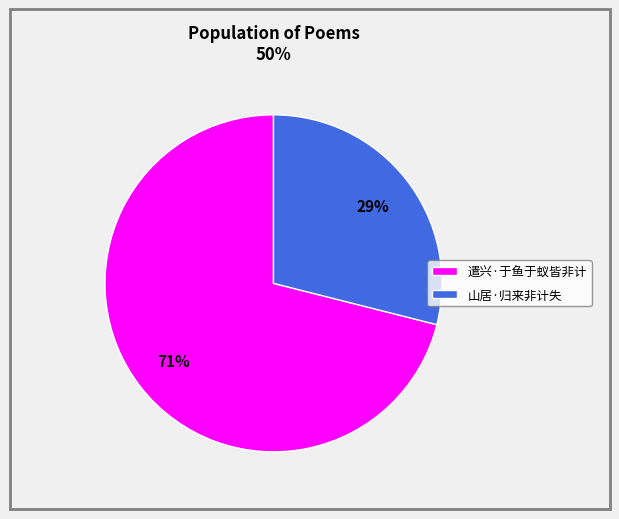

Is there a majority slice in this chart?

Yes